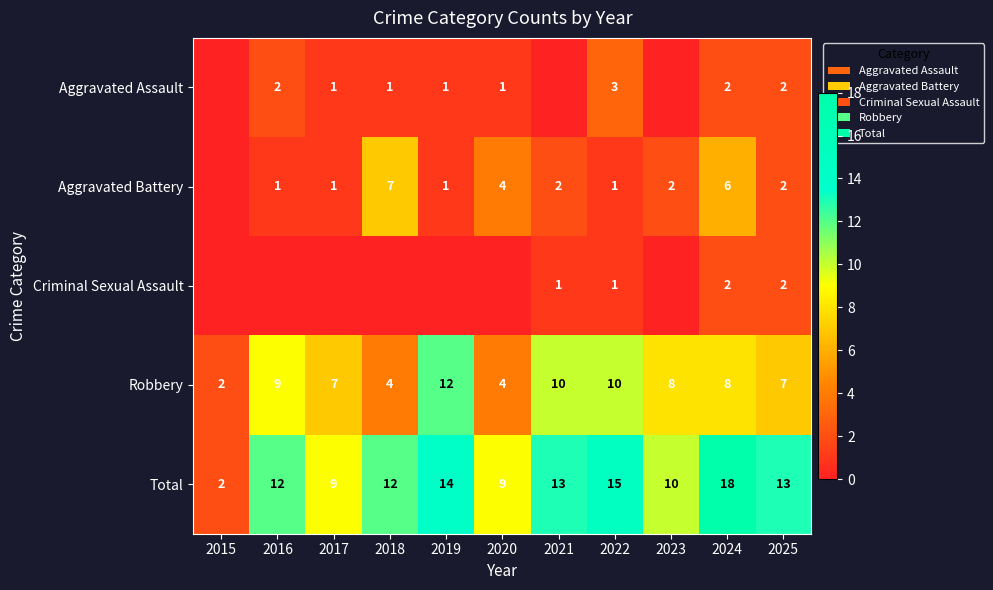

Between 2022 and 2018, which is larger?

2022